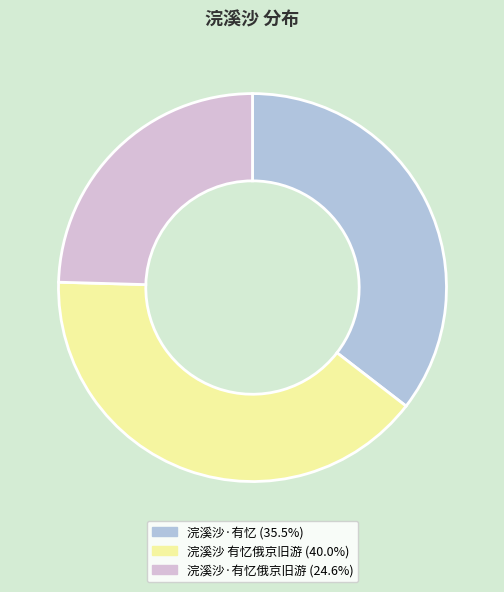

Is there any slice that represents more than half of the pie?

No